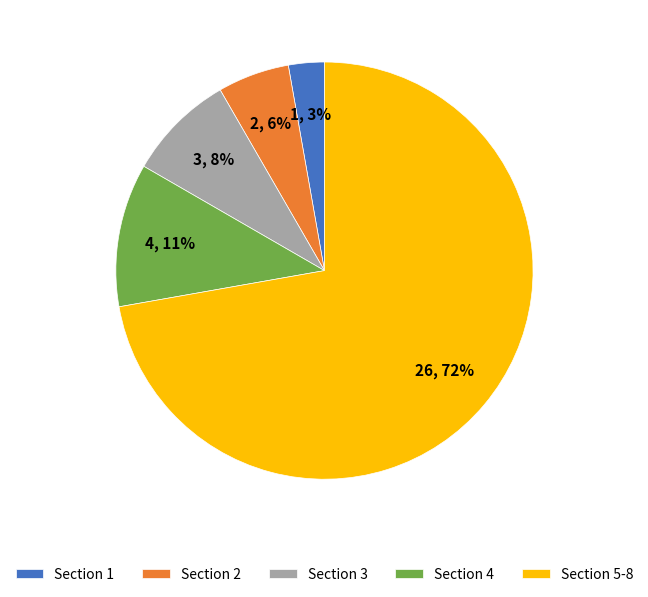

Does any single category account for the majority?

Yes